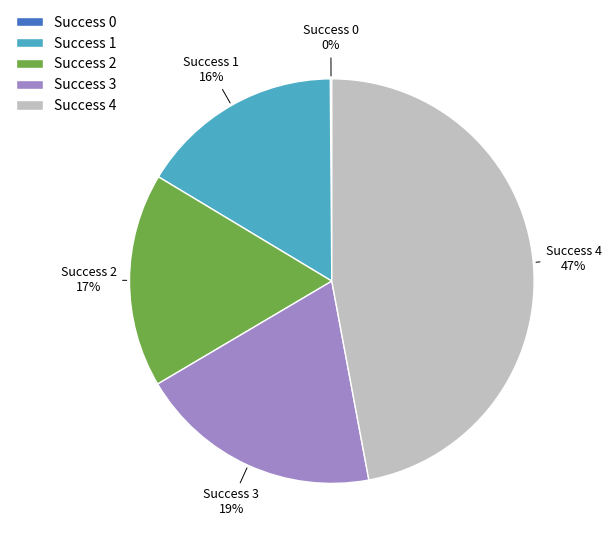

Which has a higher value, Success 4 or Success 3?

Success 4